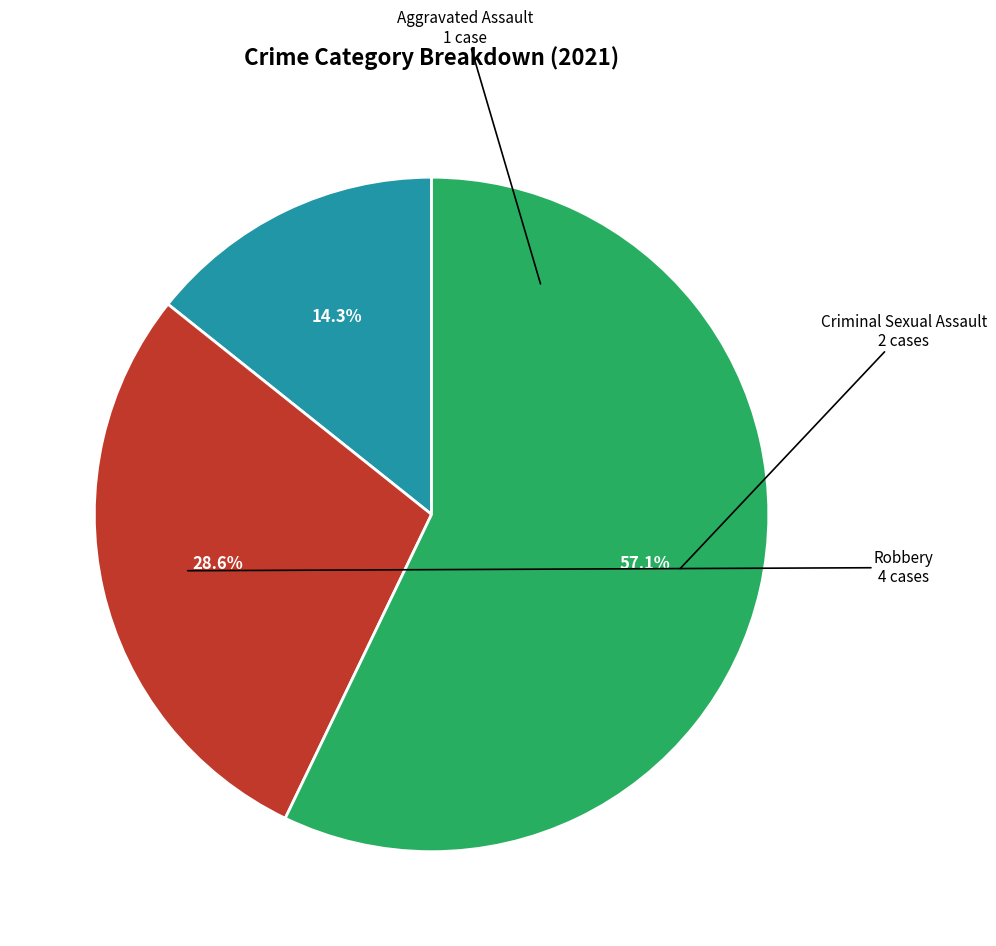

Does any single category account for the majority?

Yes